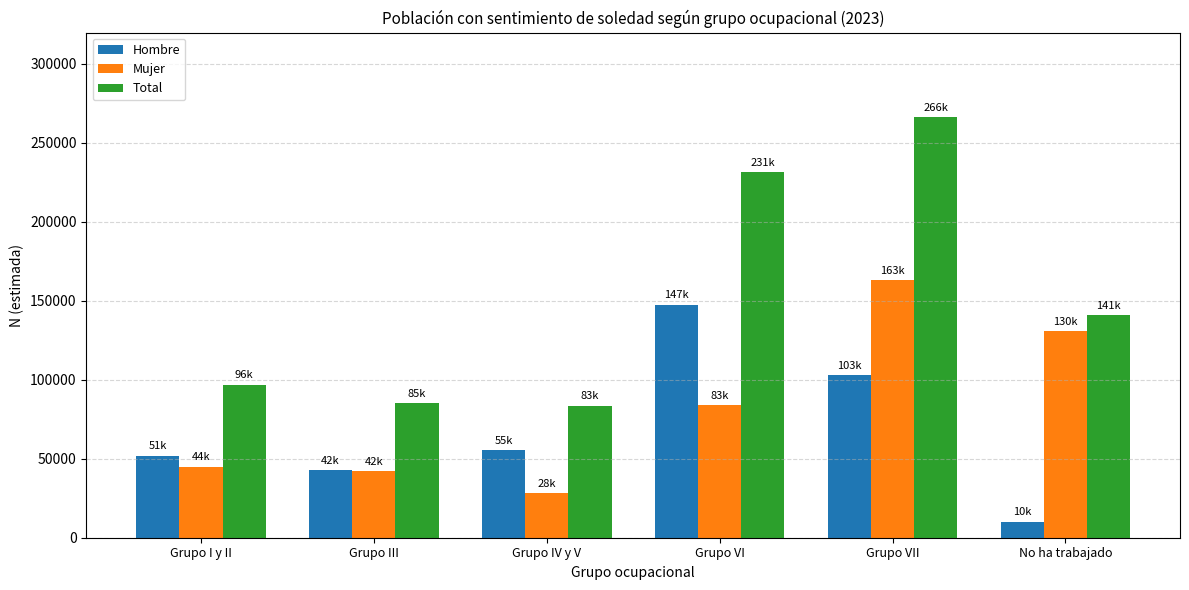

What is the spread (max minus min) of values at Grupo III?

42860